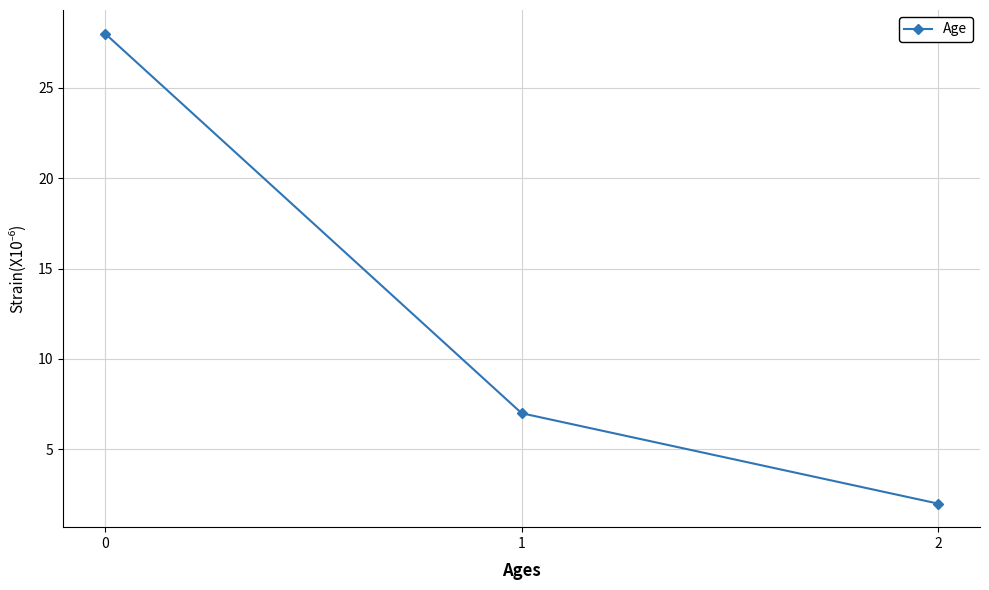

How many distinct data groups are displayed?

1